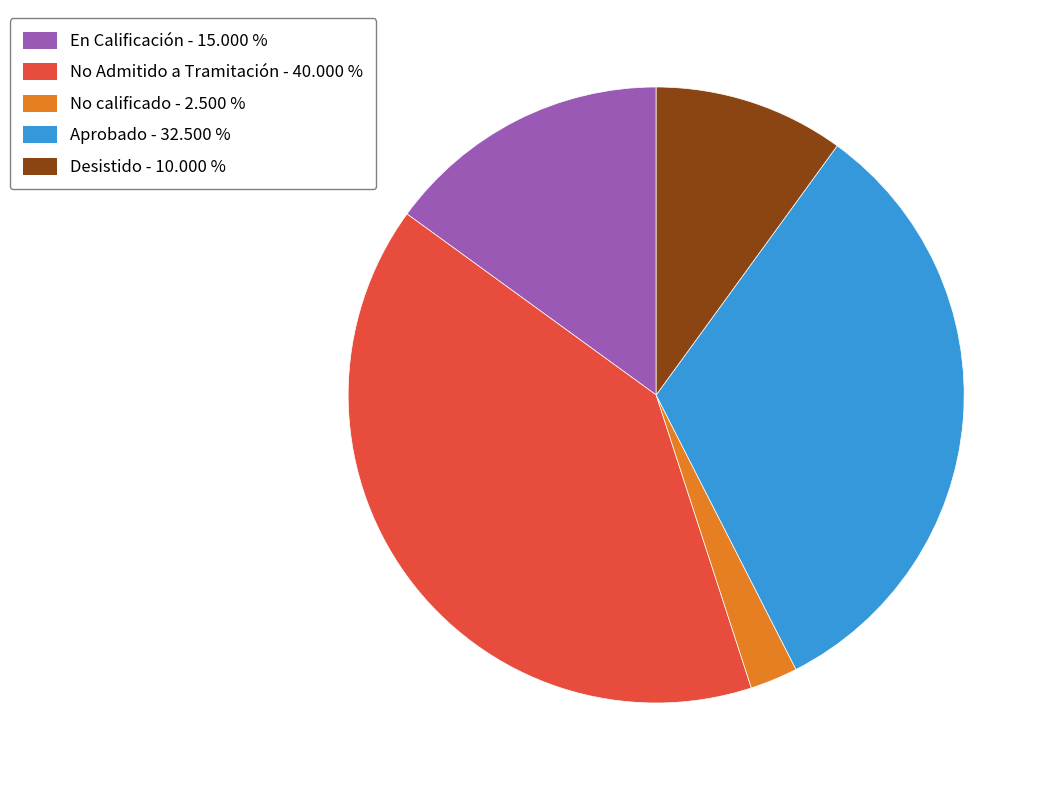

What is the largest slice in the pie chart?

No Admitido a Tramitación